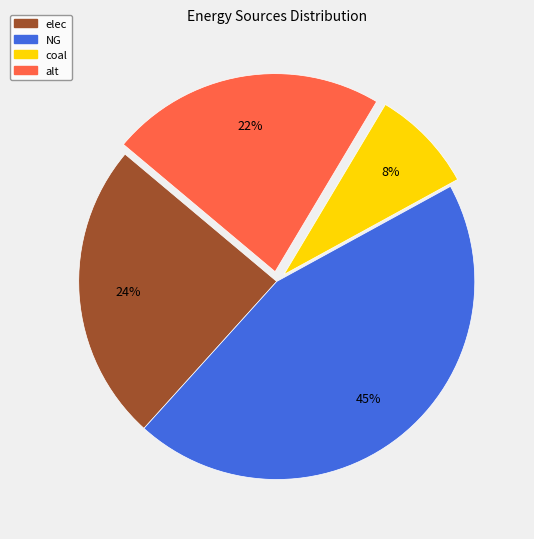

Count the number of slices in the pie.

4